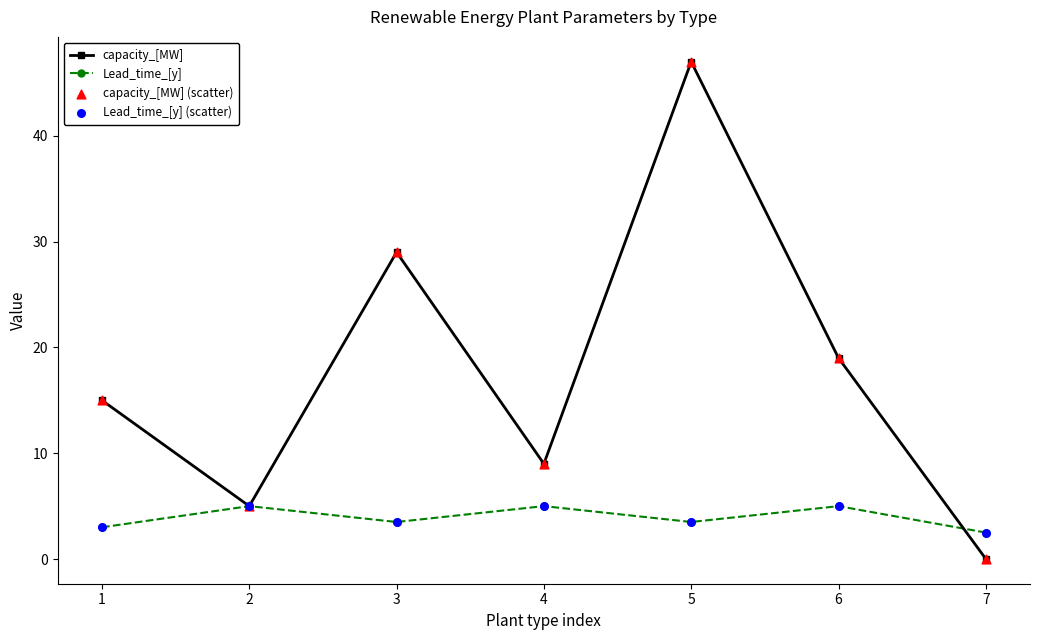

Between 5 and 7, which series saw the biggest shift?

capacity_[MW]